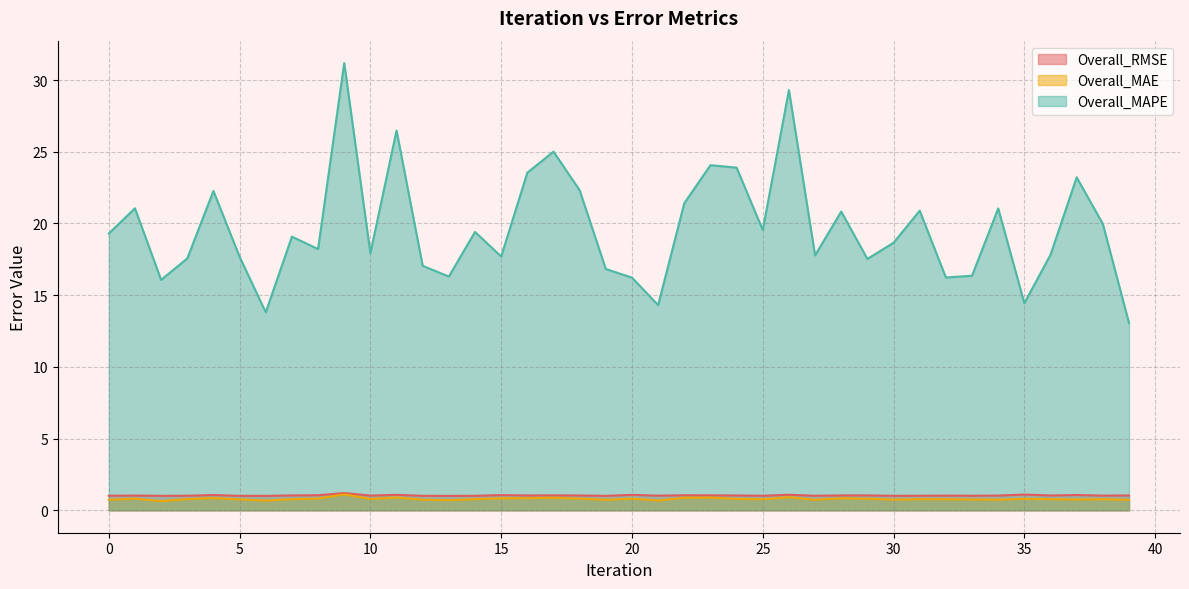

Reading left to right, list all the values displayed in this chart.

Overall_RMSE: 1.0	1.0	1.0	1.0	1.1	1.0	1.0	1.0	1.1	1.2	1.0	1.1	1.0	1.0	1.0	1.1	1.0	1.0	1.0	1.0	1.1	1.0	1.1	1.0	1.0	1.0	1.1	1.0	1.0	1.0	1.0	1.0	1.0	1.0	1.0	1.1	1.0	1.1	1.0	1.0
Overall_MAE: 0.7	0.8	0.6	0.8	0.9	0.8	0.7	0.8	0.8	1.1	0.8	0.9	0.7	0.7	0.8	0.8	0.8	0.9	0.8	0.7	0.8	0.7	0.9	0.9	0.8	0.8	0.9	0.7	0.8	0.8	0.7	0.8	0.8	0.8	0.7	0.8	0.8	0.8	0.8	0.7
Overall_MAPE: 19.3	21.1	16.1	17.6	22.3	17.7	13.8	19.1	18.2	31.2	17.9	26.5	17.0	16.3	19.4	17.7	23.5	25.0	22.3	16.8	16.2	14.3	21.4	24.1	23.9	19.5	29.3	17.8	20.8	17.5	18.7	20.9	16.2	16.4	21.0	14.4	17.8	23.2	20.0	13.1